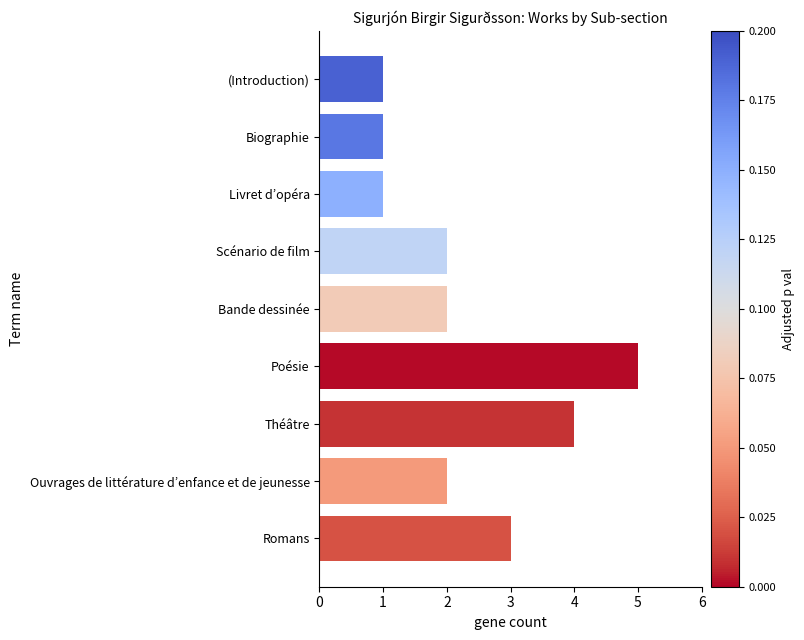

Does the chart contain stacked bars?

No